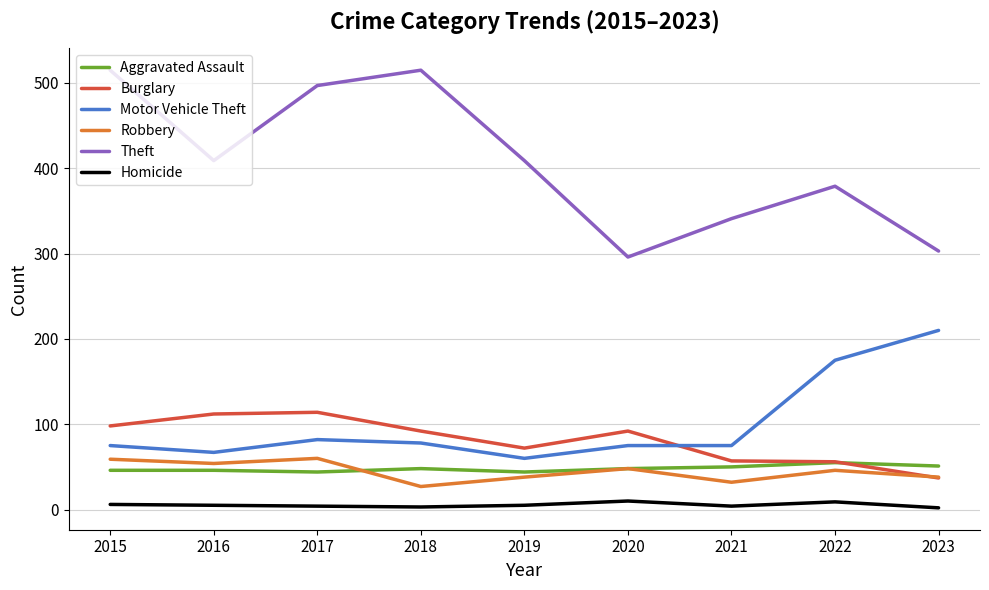

Which series has the widest spread of values?

Theft